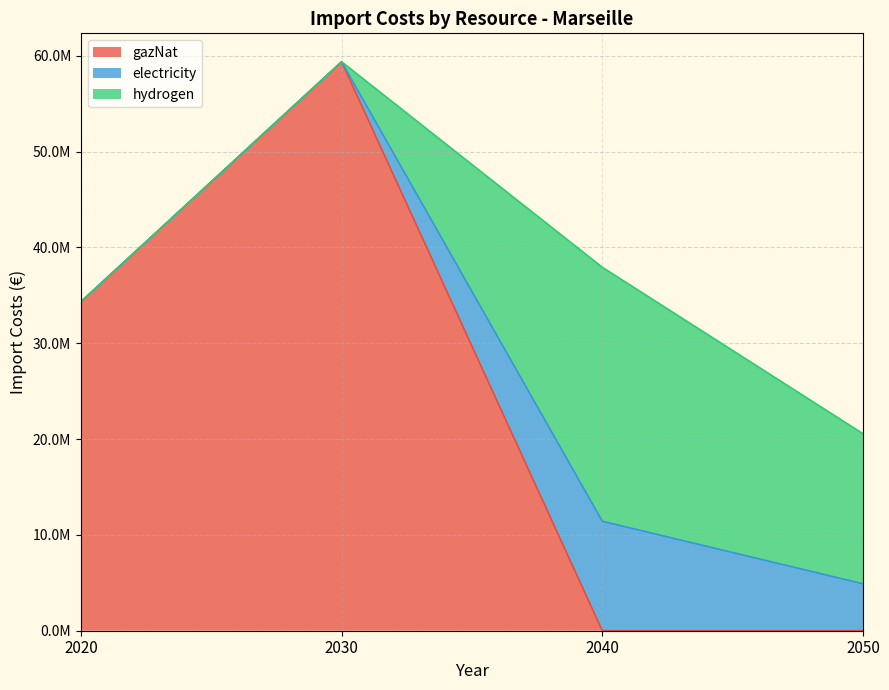

How many lines are shown in the chart?

3